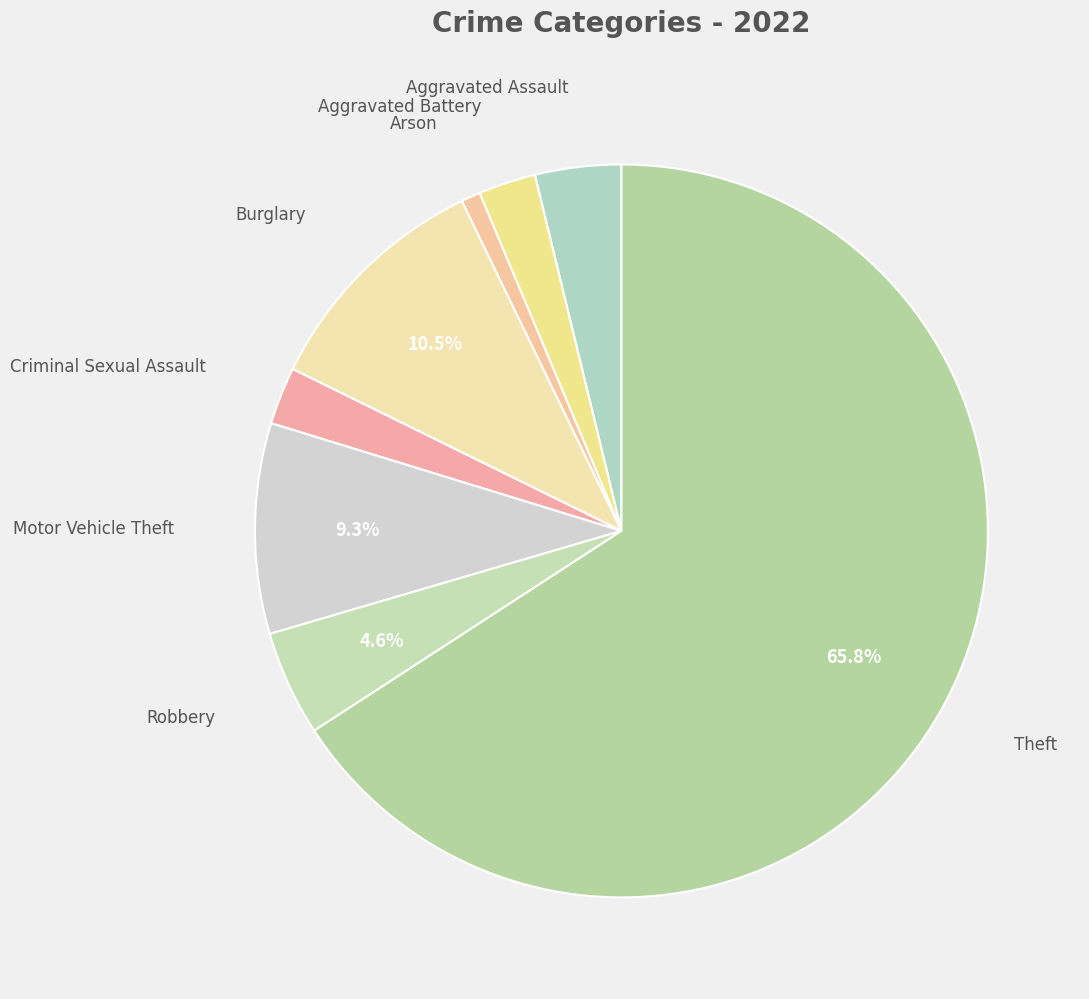

What is the largest slice in the pie chart?

Theft